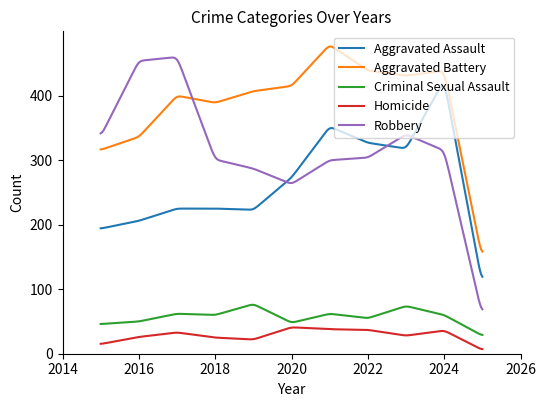

True or false: Aggravated Assault and Aggravated Battery intersect in this chart.

False